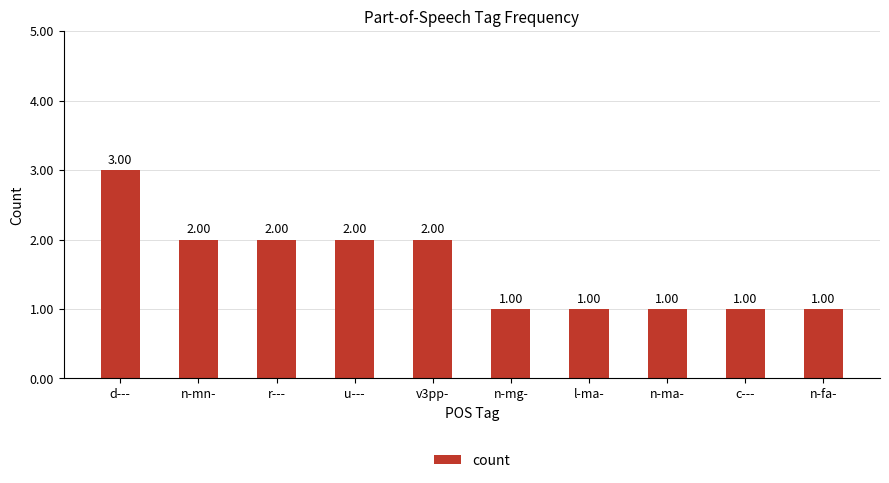

Are the bars horizontal?

No